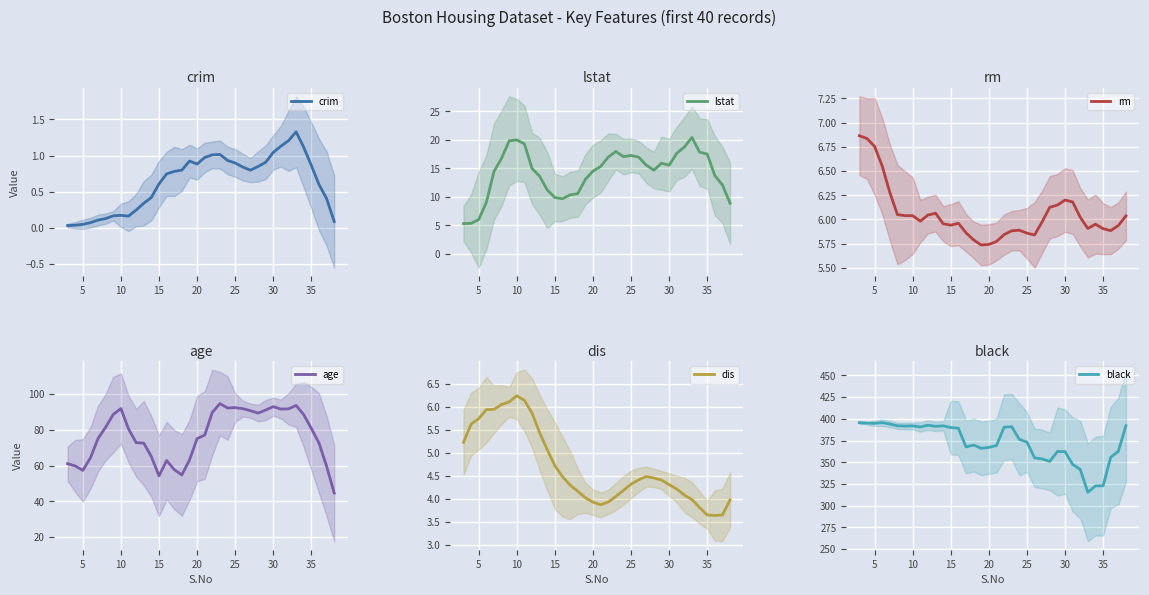

What is the minimum value for lstat?

5.3